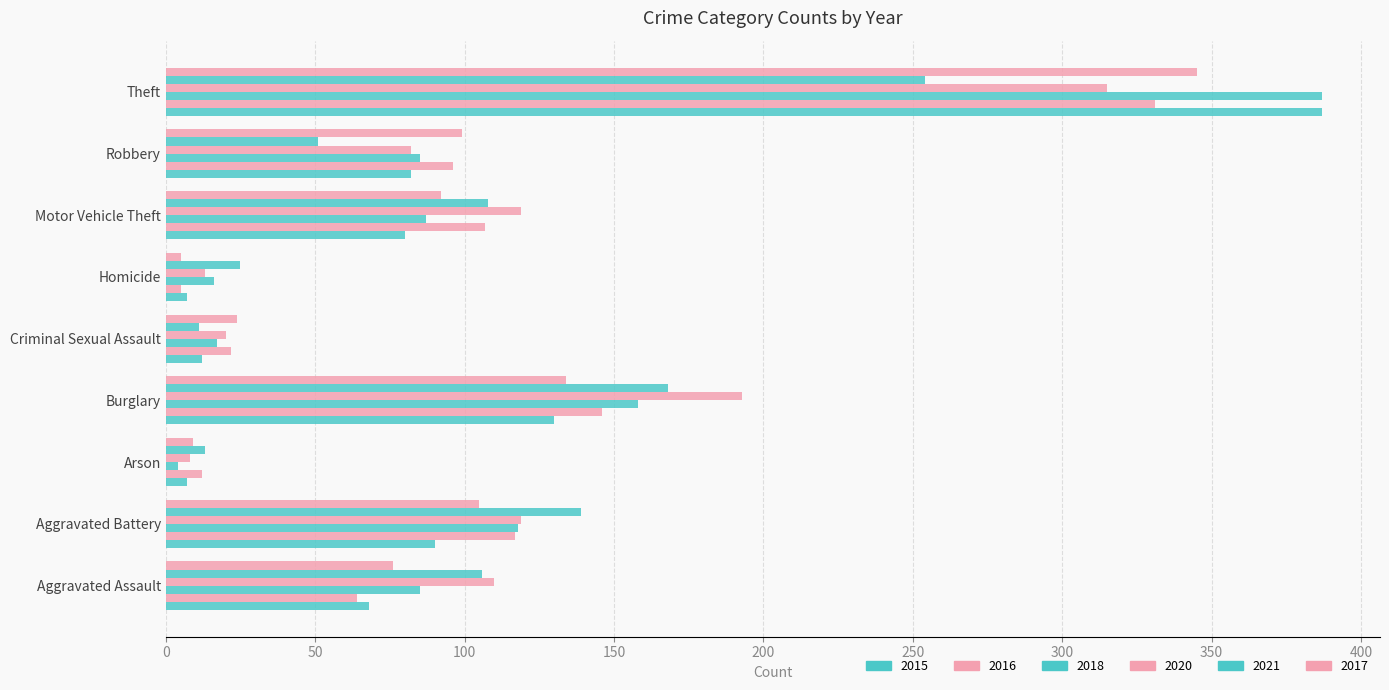

Count the number of data series in this chart.

6